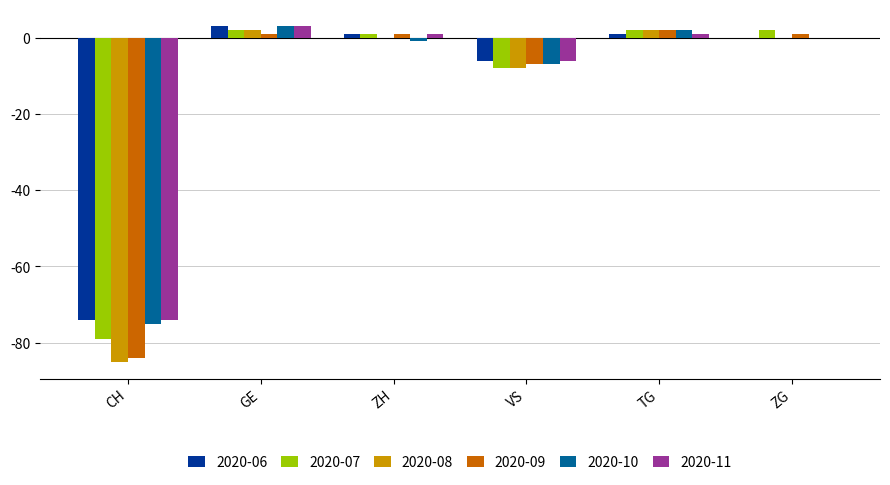

Which category has the highest value in the 2020-06 series?

GE